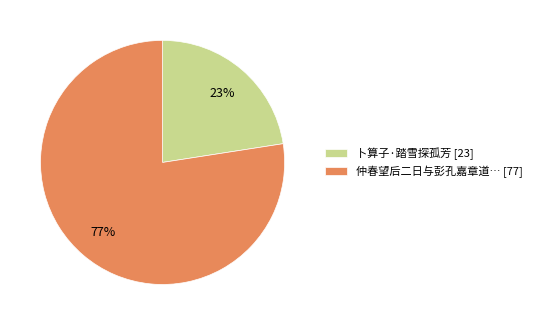

To the nearest percent, what is the average slice percentage?

50%